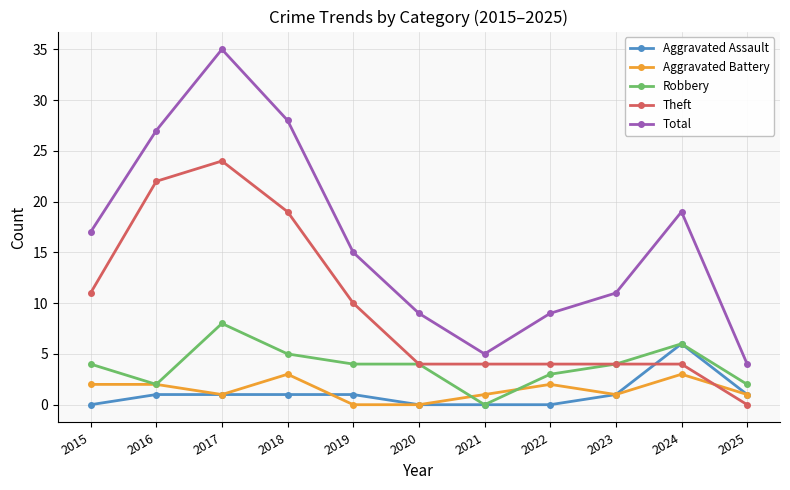

Reading right to left, extract all data points from this chart.

Aggravated Assault: 1	6	1	0	0	0	1	1	1	1	0
Aggravated Battery: 1	3	1	2	1	0	0	3	1	2	2
Robbery: 2	6	4	3	0	4	4	5	8	2	4
Theft: 0	4	4	4	4	4	10	19	24	22	11
Total: 4	19	11	9	5	9	15	28	35	27	17